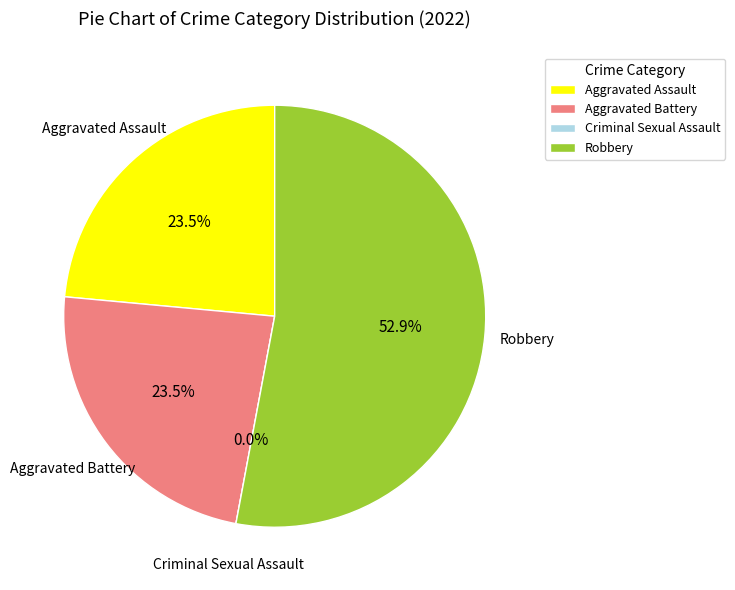

Which category has the smallest portion of the pie?

Criminal Sexual Assault